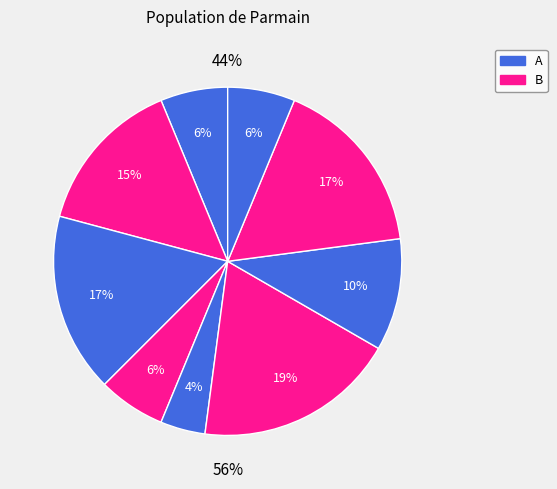

How many segments does this pie chart have?

9